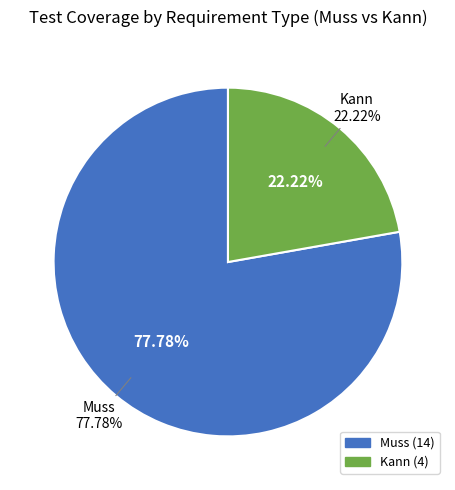

Which slice is the largest?

Muss